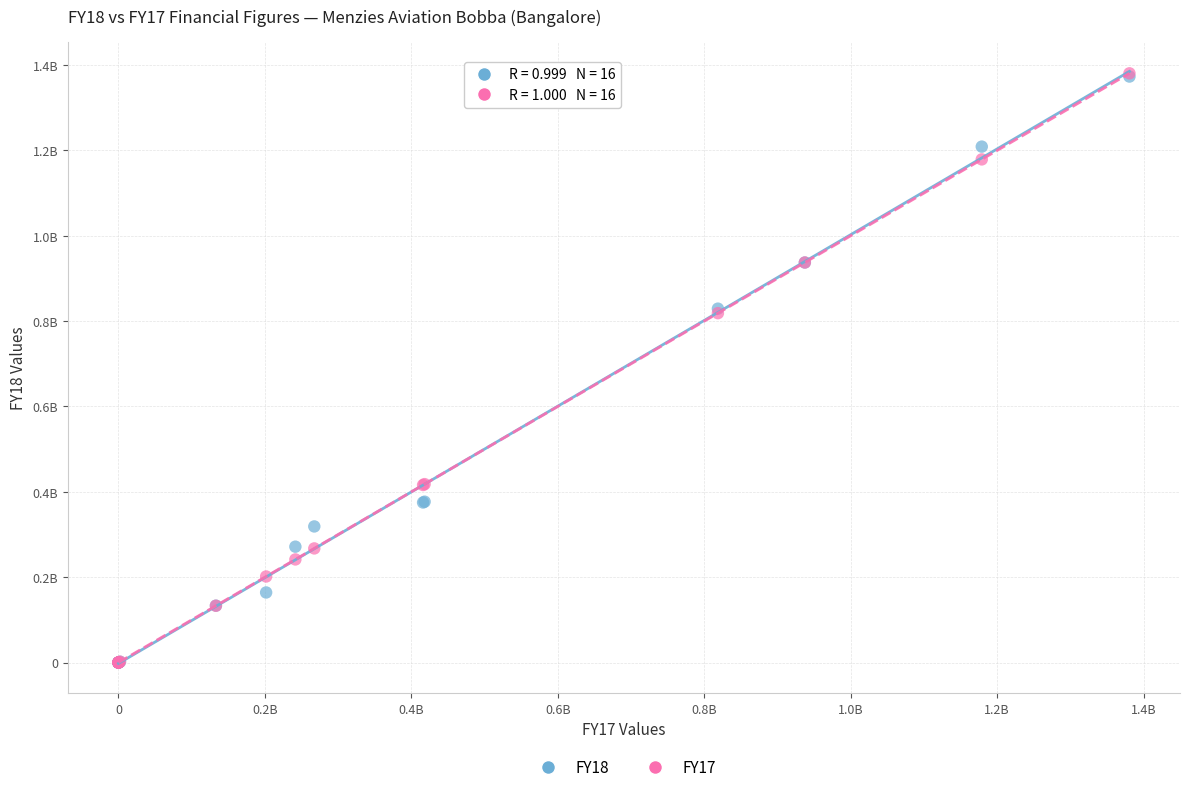

What are all the series names shown in the legend?

FY18, FY17